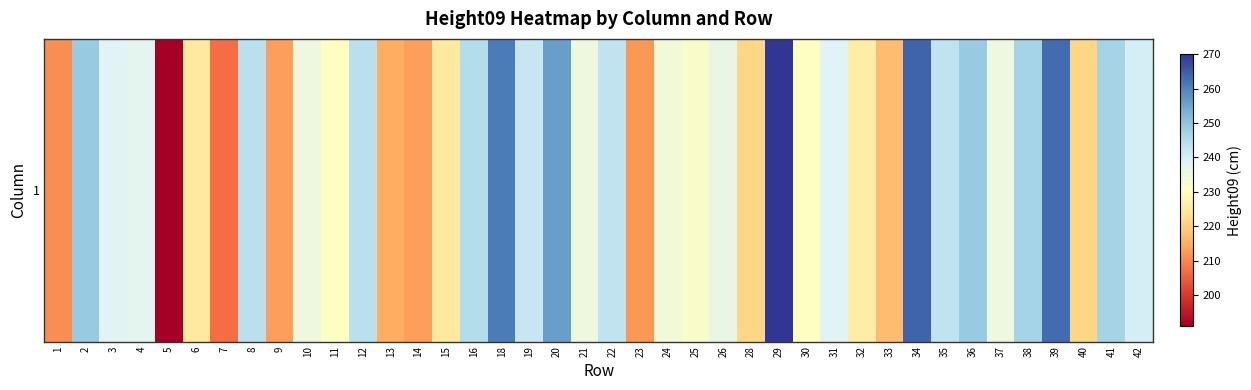

Which label corresponds to the largest value in the chart?

29